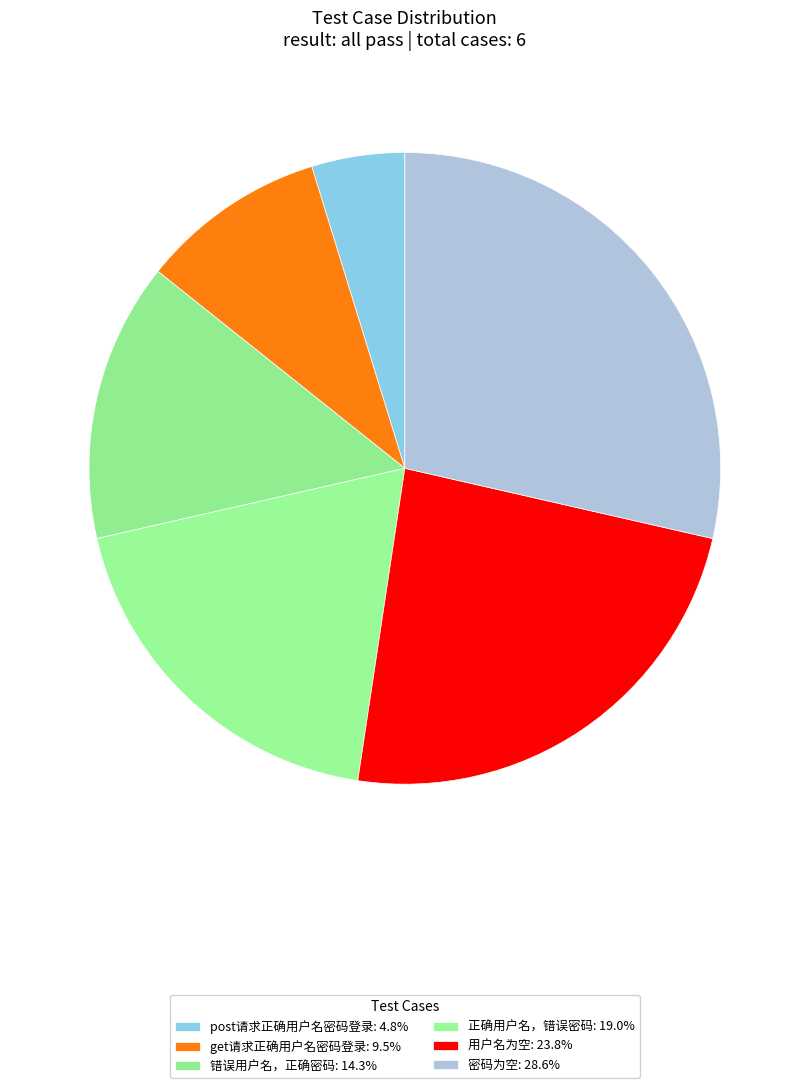

True or false: get请求正确用户名密码登录 accounts for 23% of the total.

False